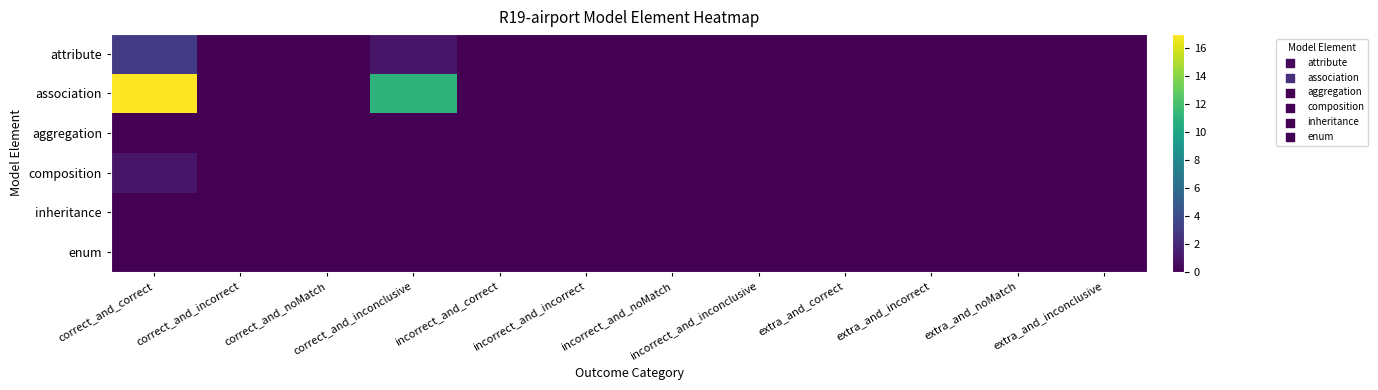

Which series has the widest spread of values?

association